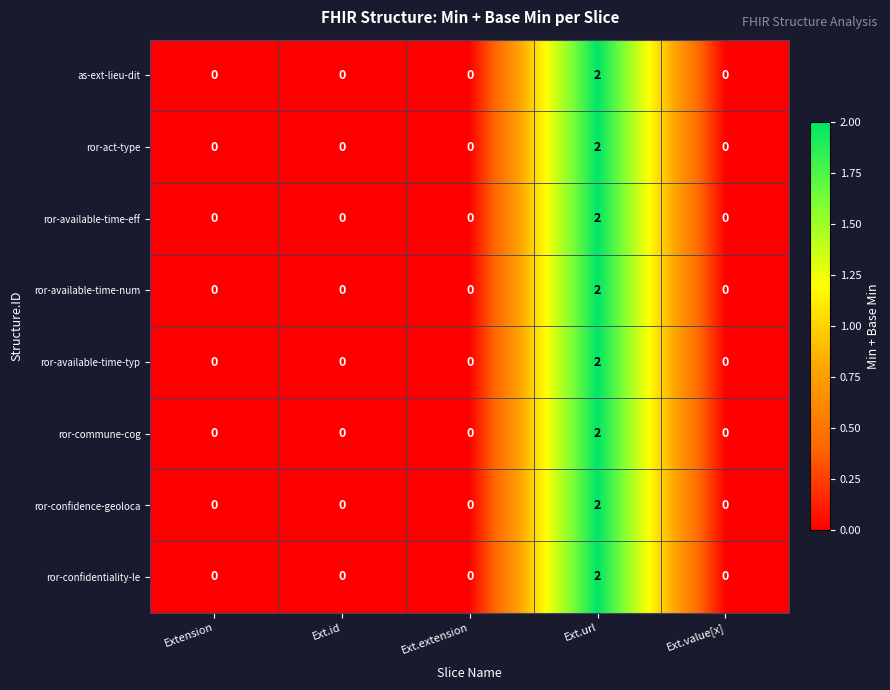

At which label does as-ext-lieu-dit reach its peak?

Ext.url